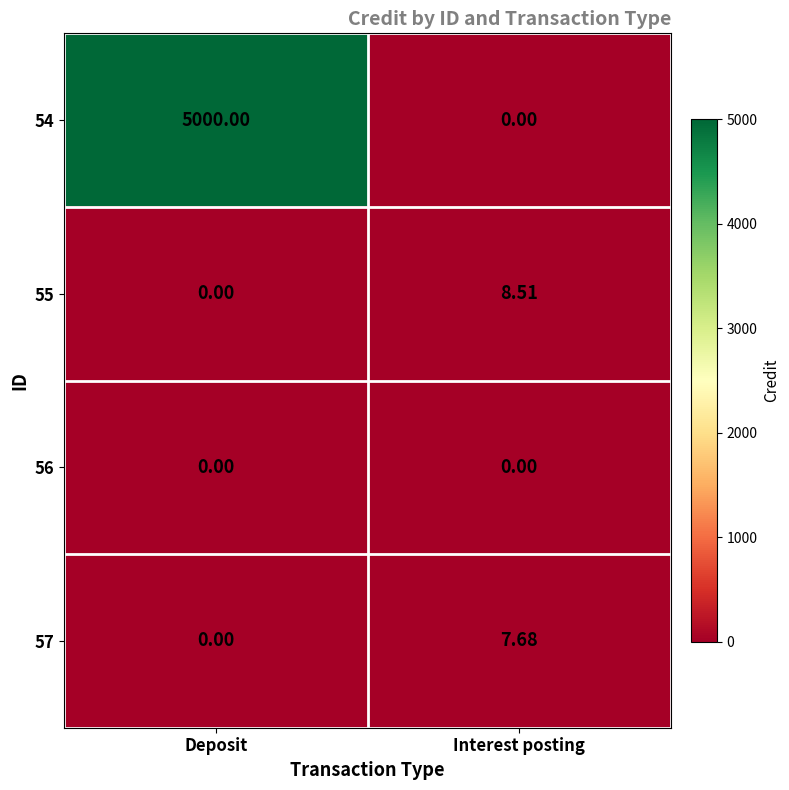

At which category is the sum across all series the highest?

Deposit